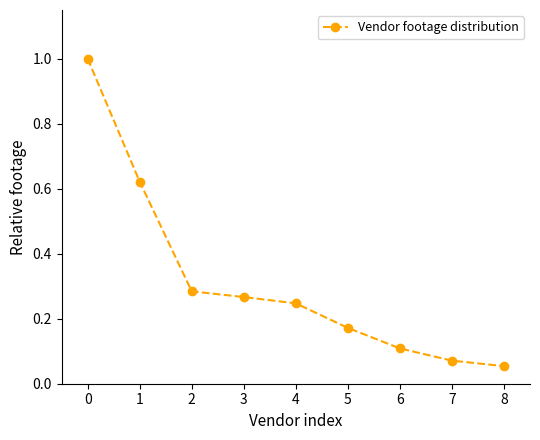

True or false: there are more than 2 points higher than both neighbors.

False